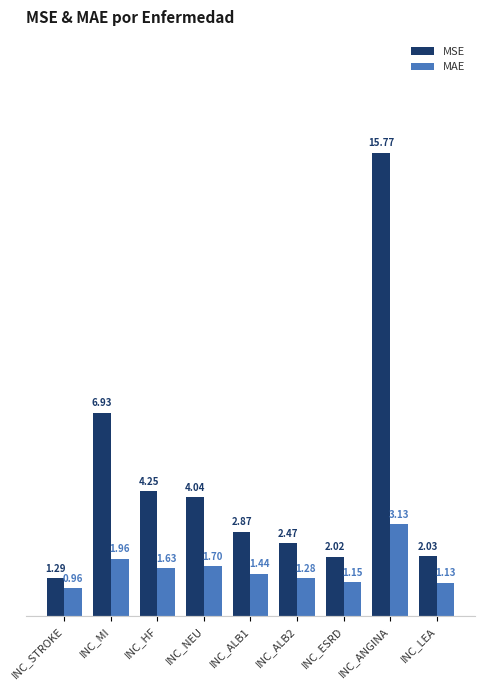

How many values in the MAE series exceed 1?

8